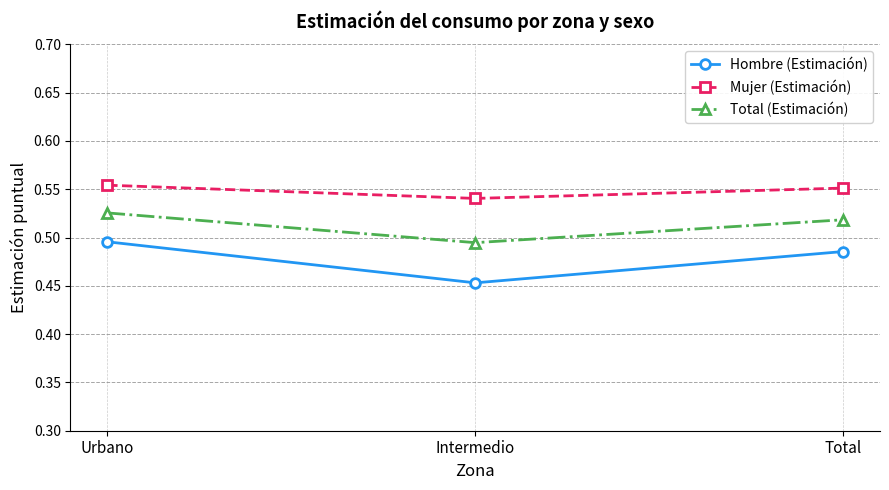

Between Intermedio and Total, which series saw the biggest shift?

Hombre (Estimación)